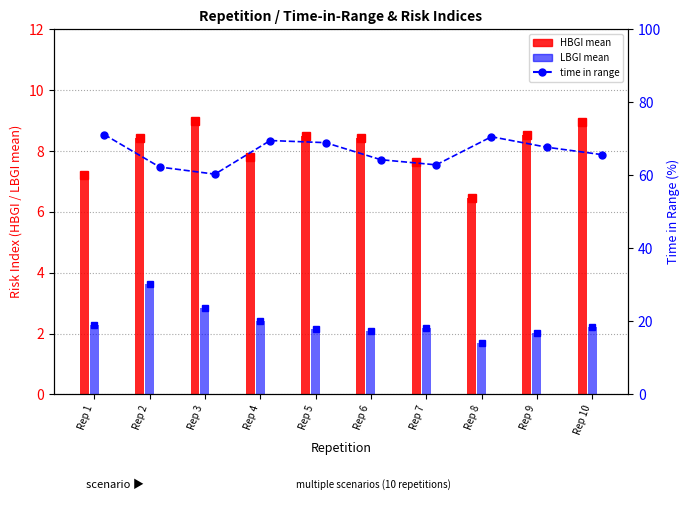

Is the value of LBGI mean at Rep 4 greater than the value of time in range at Rep 6?

No